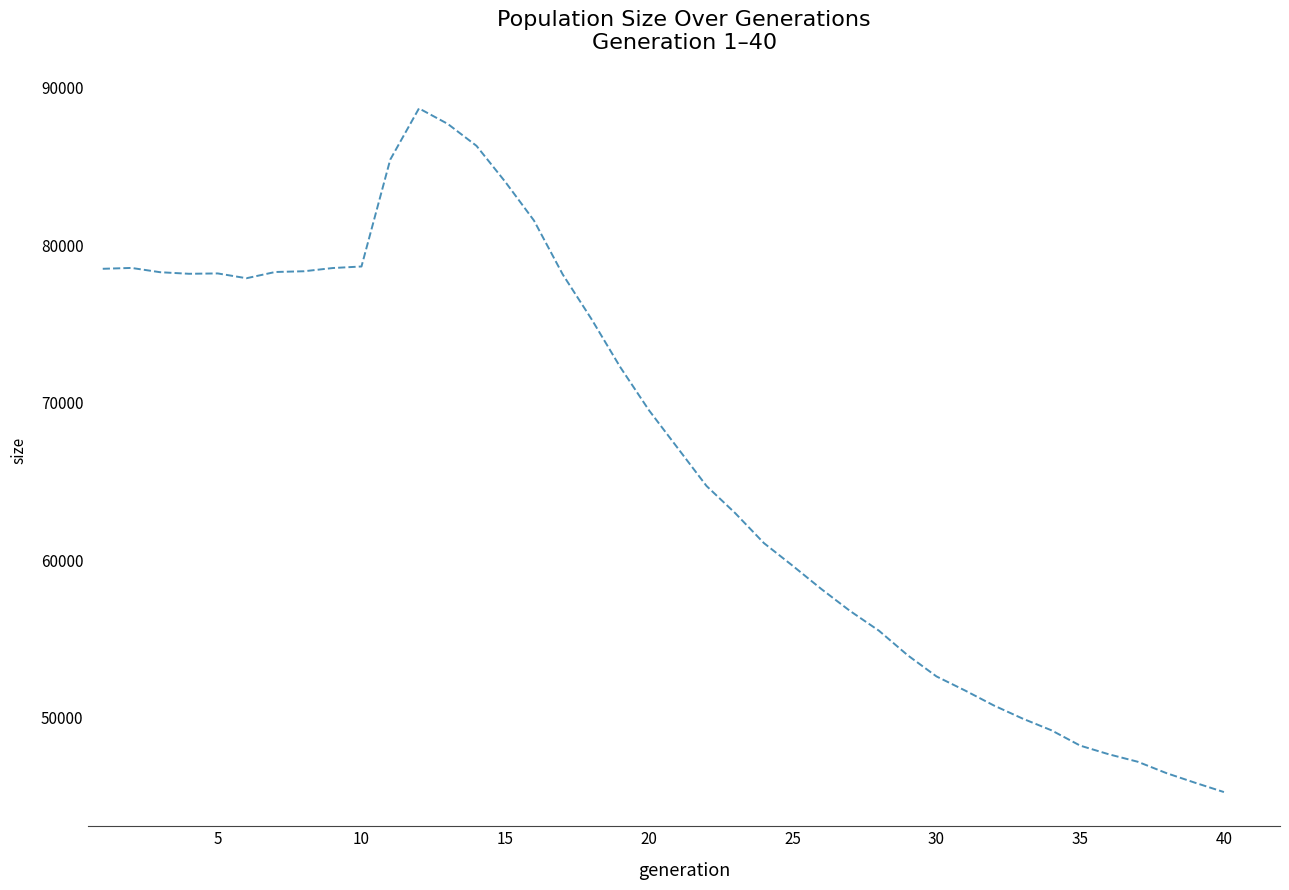

What is the minimum value shown in the chart?

45265